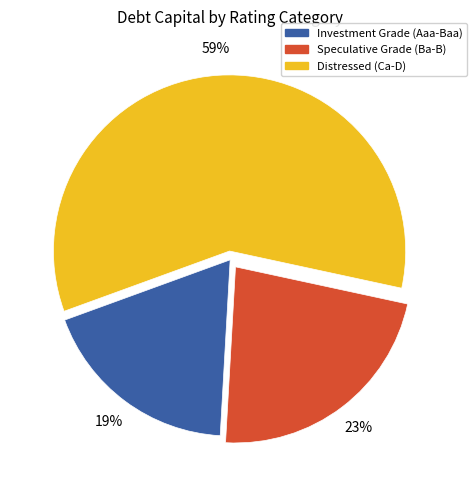

Is there a majority slice in this chart?

Yes